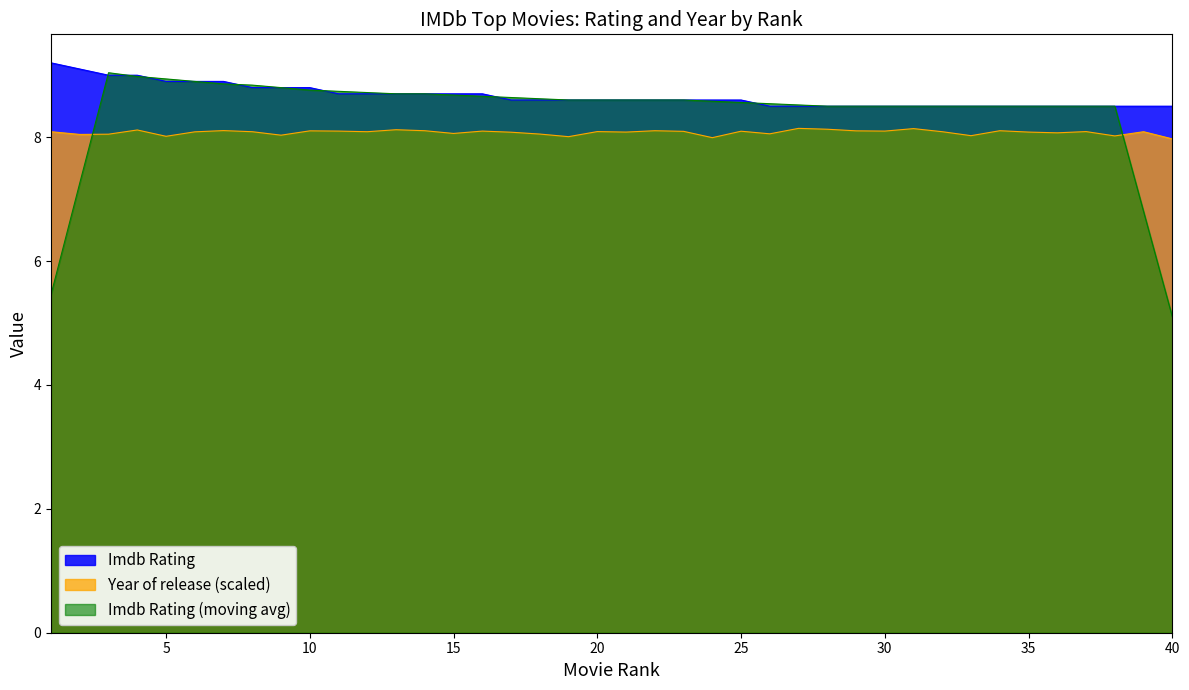

What is the minimum value shown in the chart?

5.1